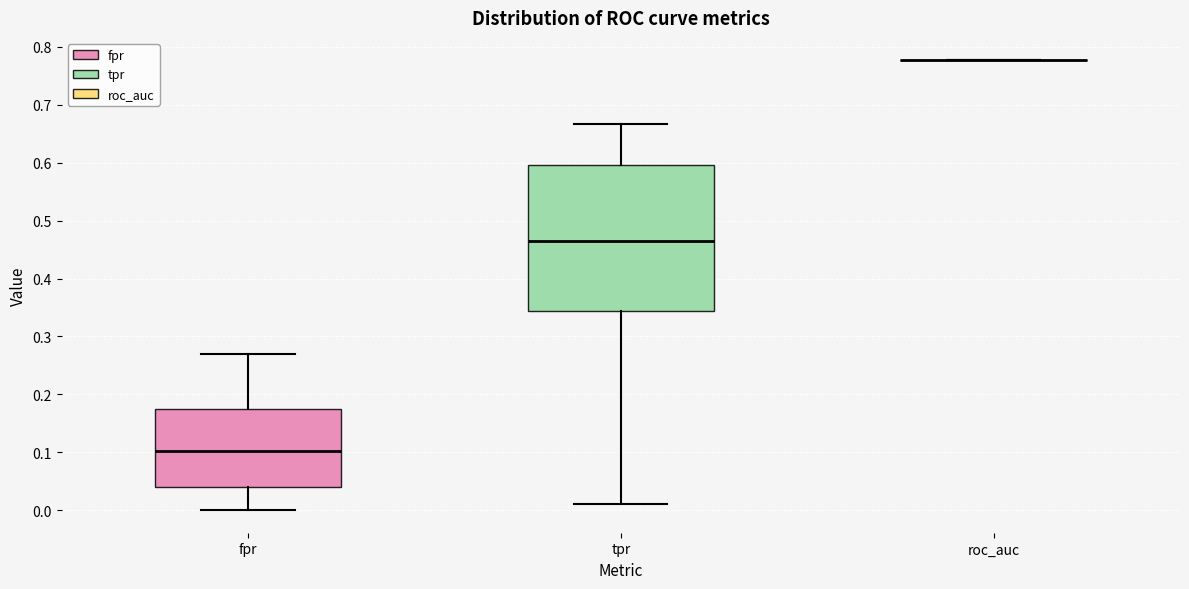

Reading left to right, transcribe this box plot: for each box, give where its median line is, the range the box spans, and where its two whiskers end, as read against the y-axis. The values are not printed on the chart, so give them approximately, as read against the axis.

fpr: median 0.10, box 0.04 to 0.18, whiskers 0.00 to 0.27
tpr: median 0.46, box 0.34 to 0.60, whiskers 0.01 to 0.67
roc_auc: box collapsed to a line at 0.78, whiskers 0.78 to 0.78